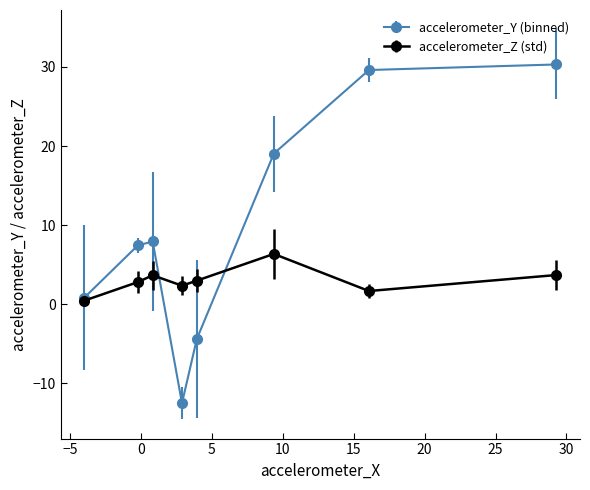

Which series has the widest spread of values?

accelerometer_Y (binned)